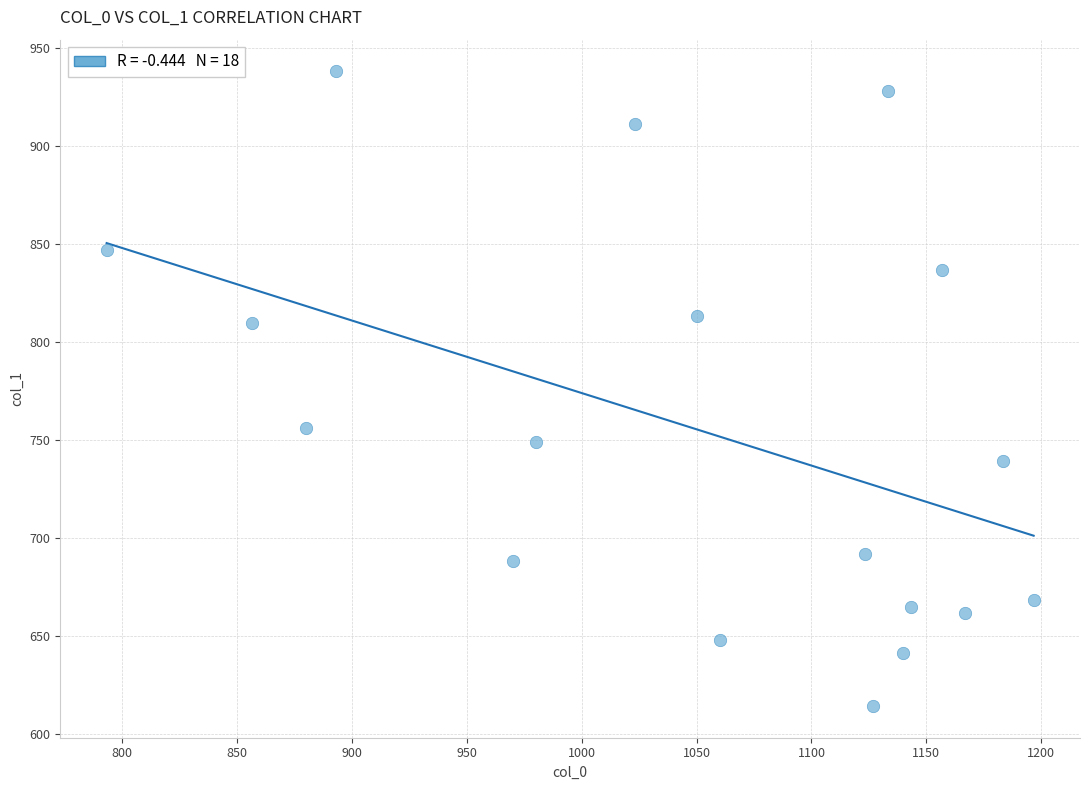

What Y value in the scatter plot is closest to 776?

756.0